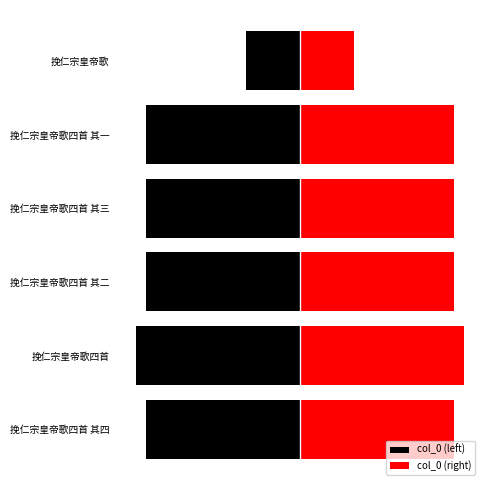

At how many categories does at least one series exceed 255256?

5